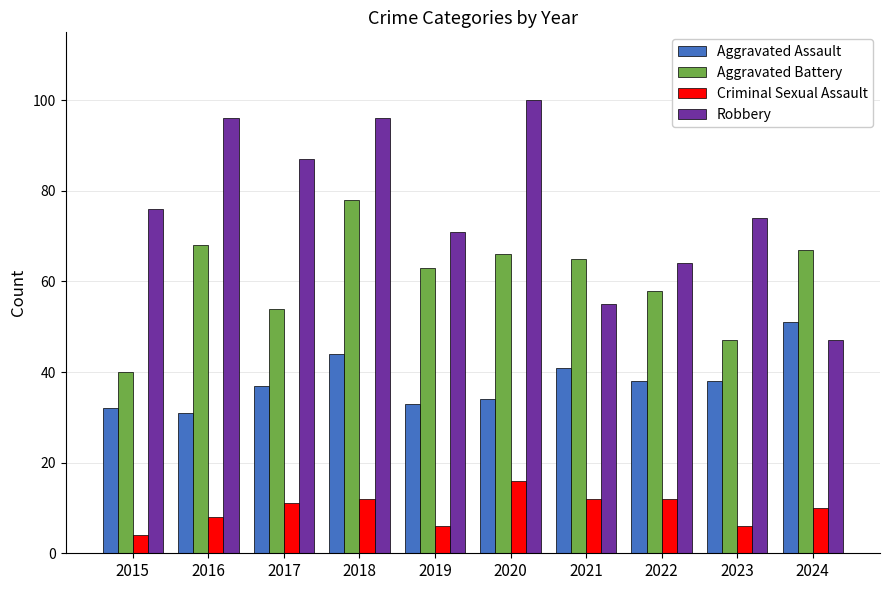

Where is Aggravated Assault nearest to the value 41?

2021